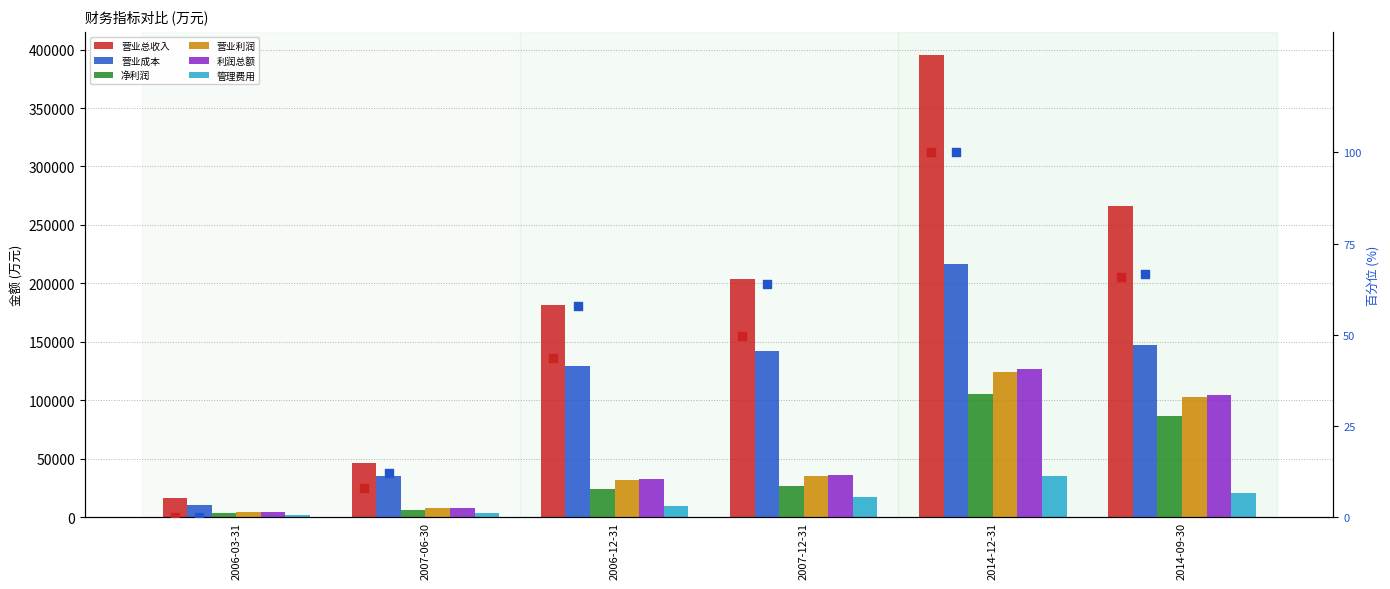

Which series has the widest spread of Y values?

营业总收入